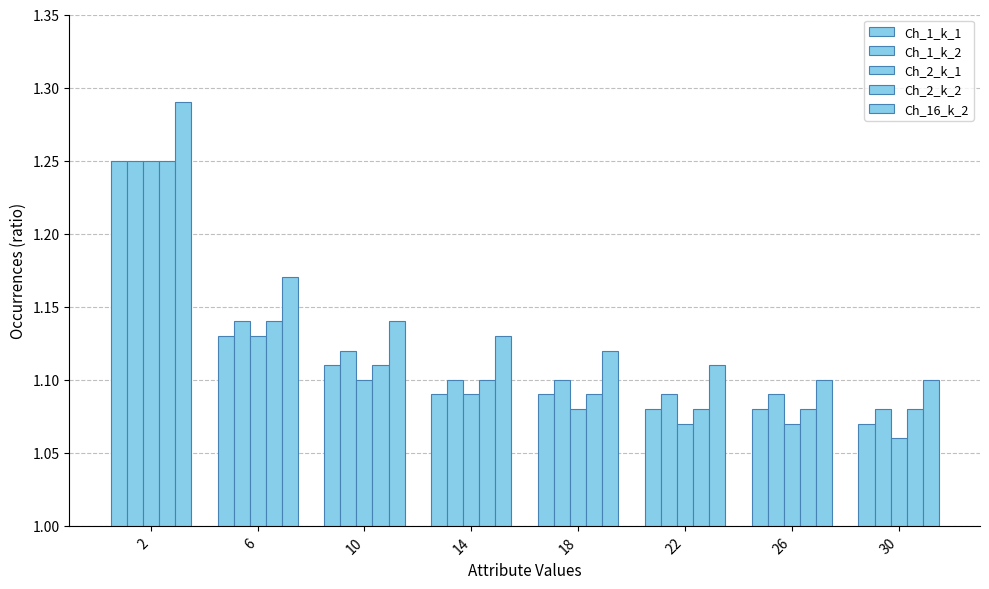

At which label does Ch_1_k_2 reach its peak?

2